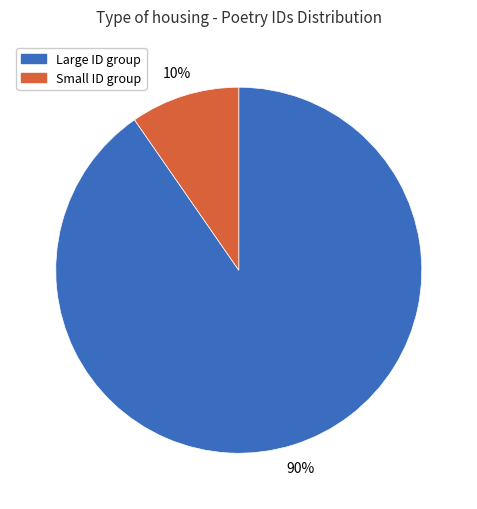

To the nearest percent, what is the average slice percentage?

50%